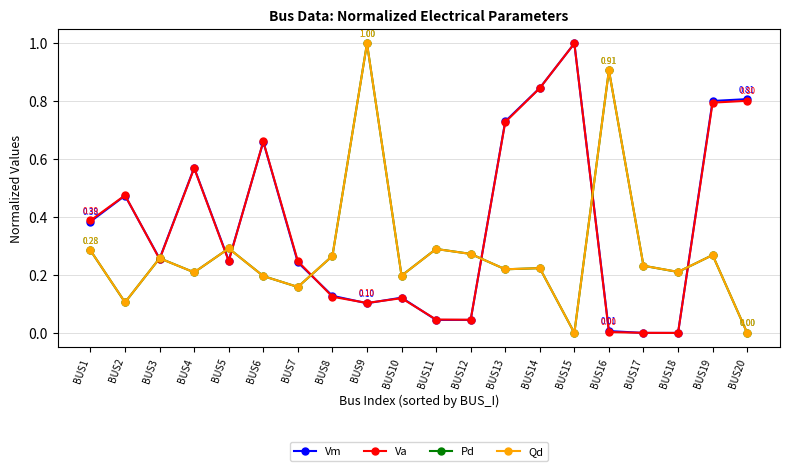

Between BUS1 and BUS10, which series saw the biggest shift?

Va